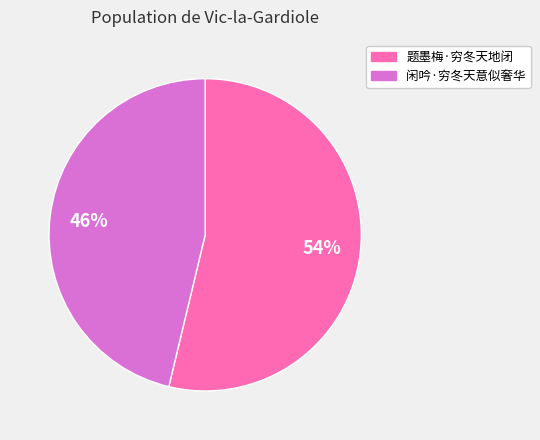

To the nearest percent, what portion does 题墨梅·穷冬天地闭 represent?

54%